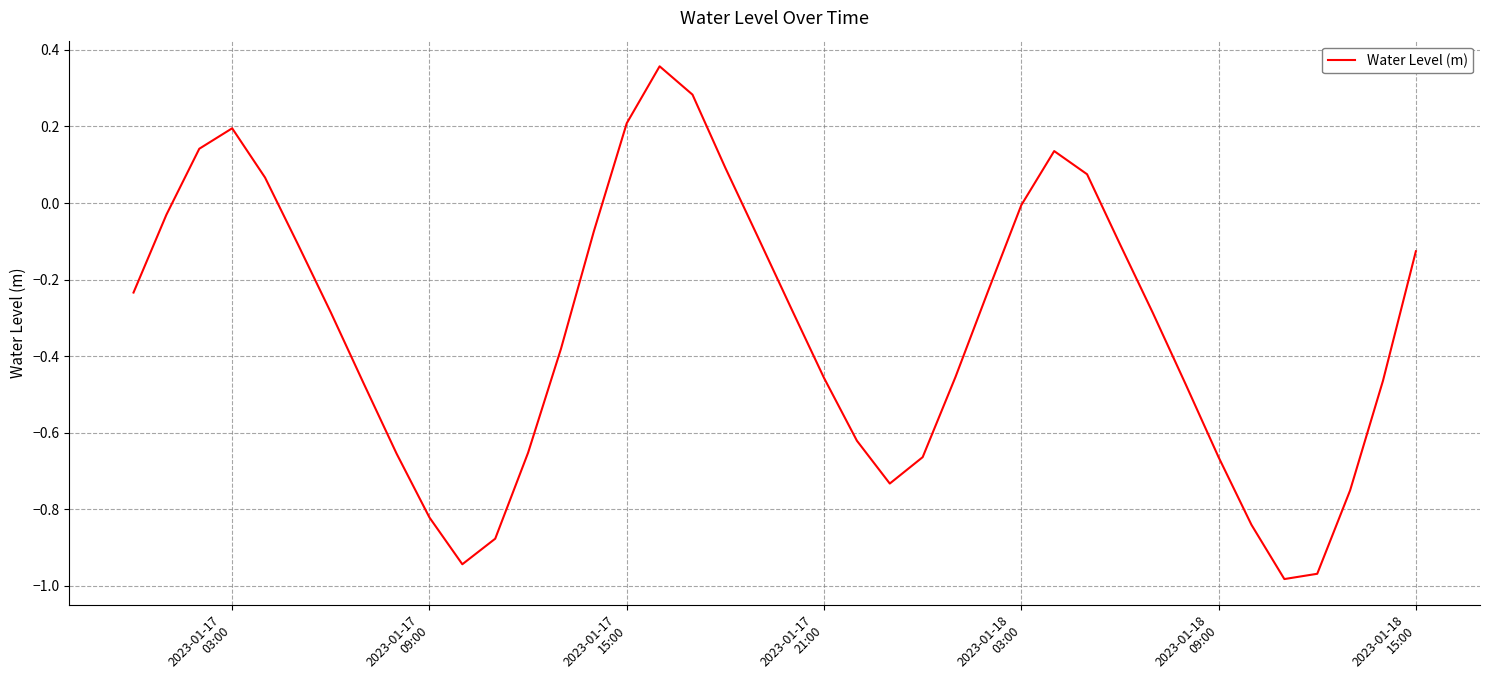

What is the difference between the maximum and minimum values?

1.3